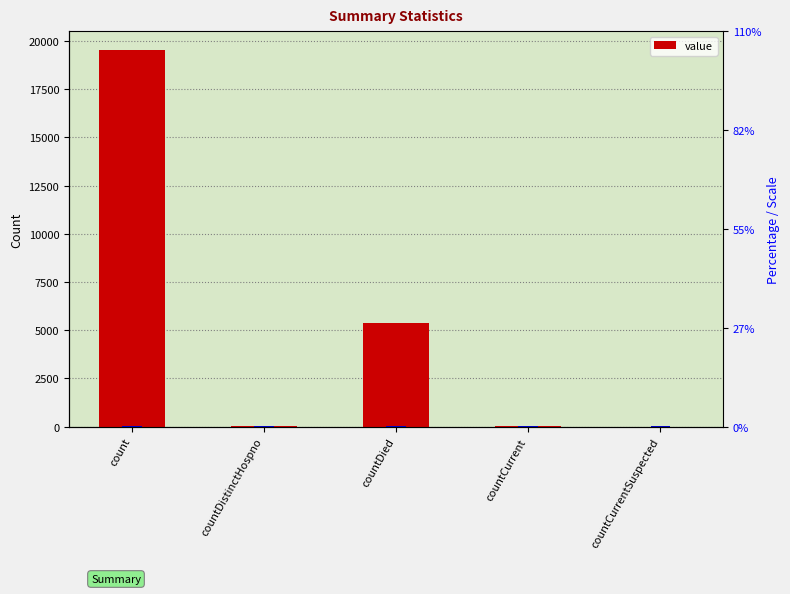

Between countCurrent and countDistinctHospno, which is larger?

countCurrent